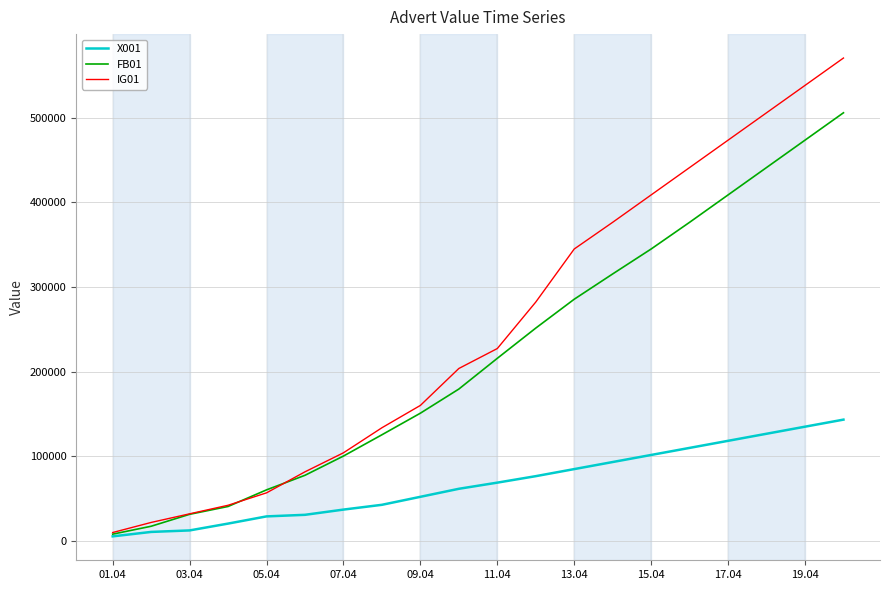

What is the difference between the maximum and minimum values in the X001 series?

137949